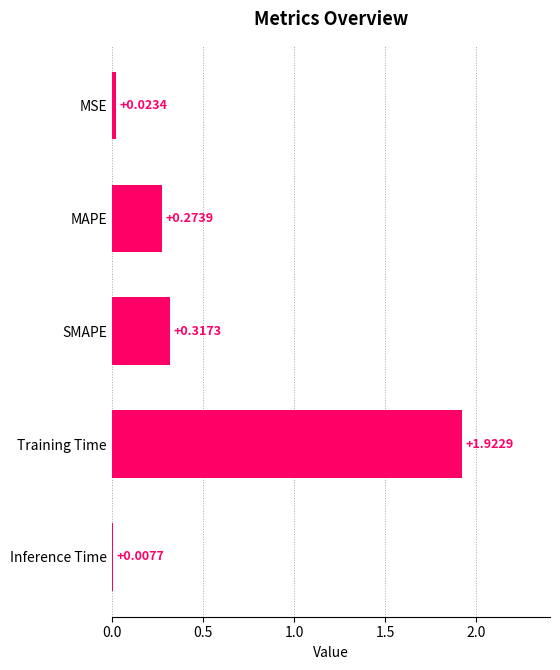

Rank the categories by value from lowest to highest.

Inference Time, MSE, MAPE, SMAPE, Training Time